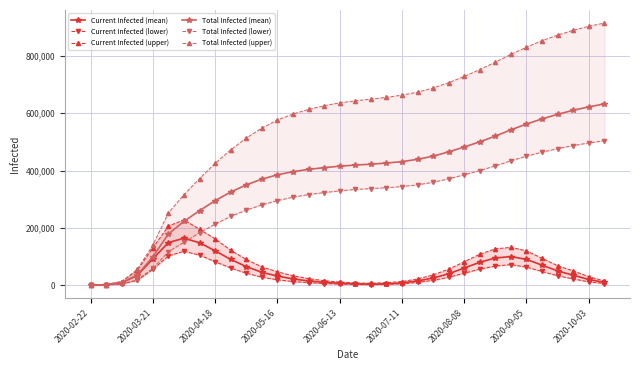

Does the chart display data point markers on the line(s)?

Yes